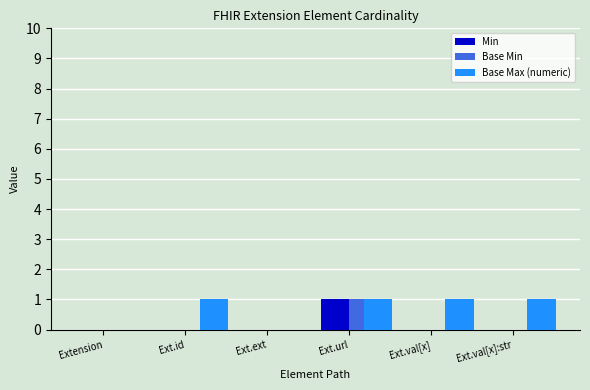

True or false: Min has a value of 1 at Ext.url.

True